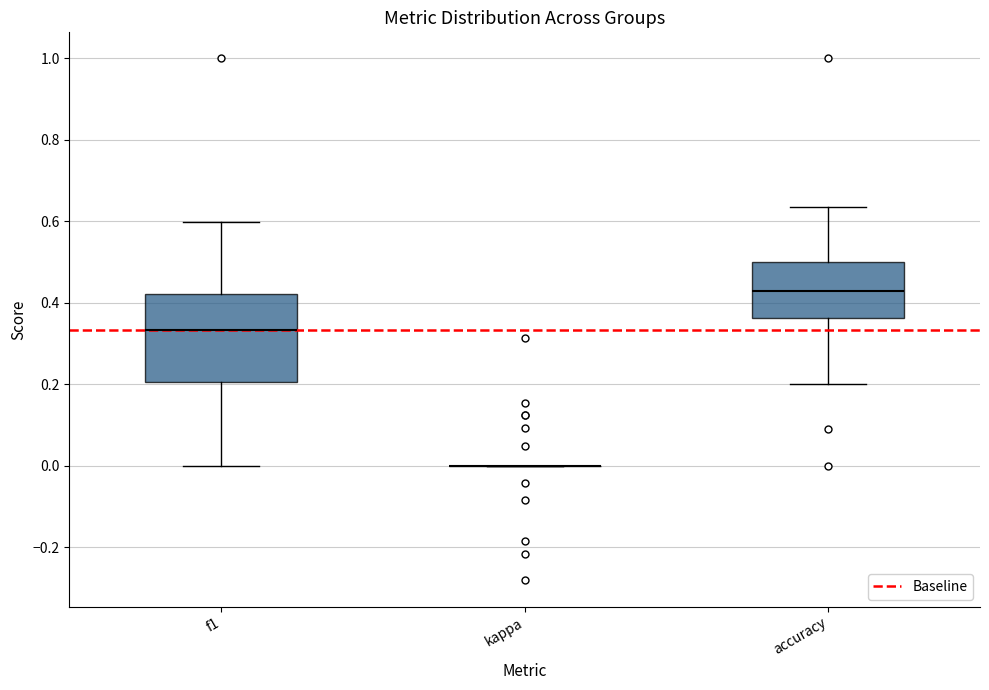

Which box is the tallest, from its lower edge to its upper edge?

f1